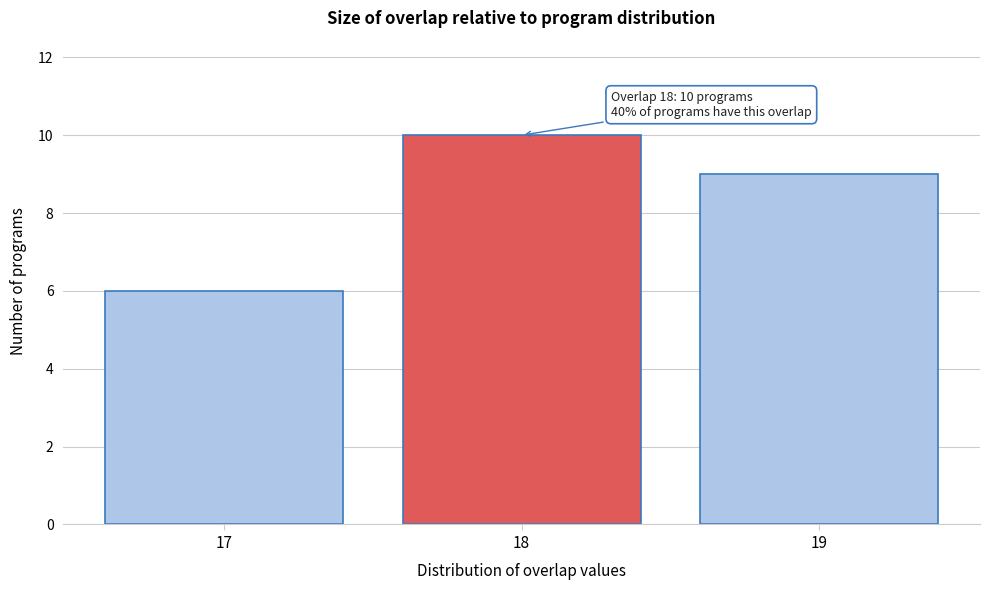

Reading left to right, transcribe all the data shown in this chart.

17=6	18=10	19=9